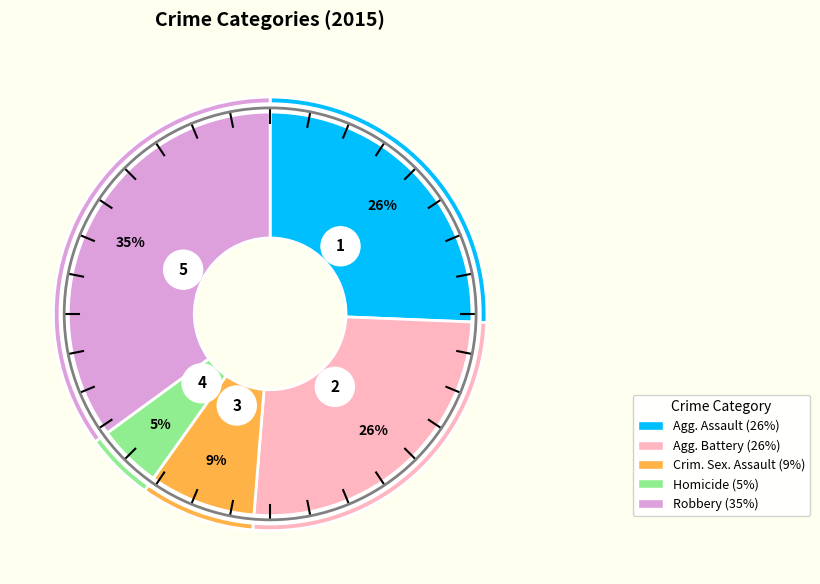

Is the sum of Homicide and Criminal Sexual Assault greater than half?

No